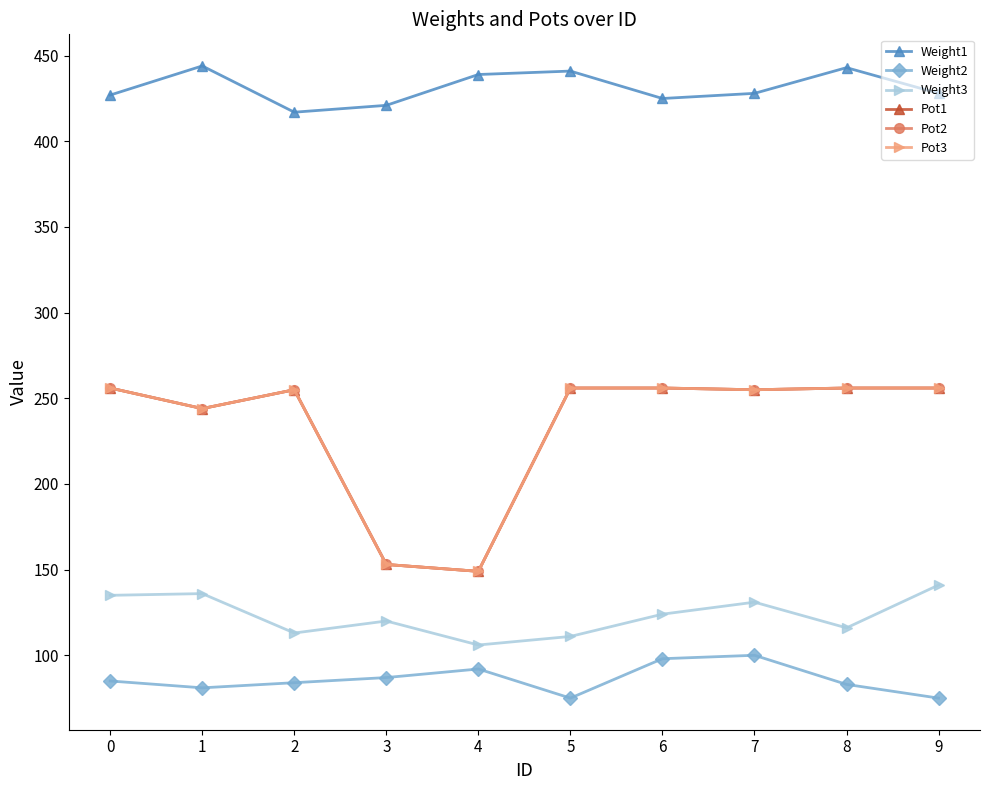

Does the chart have visible grid lines?

No